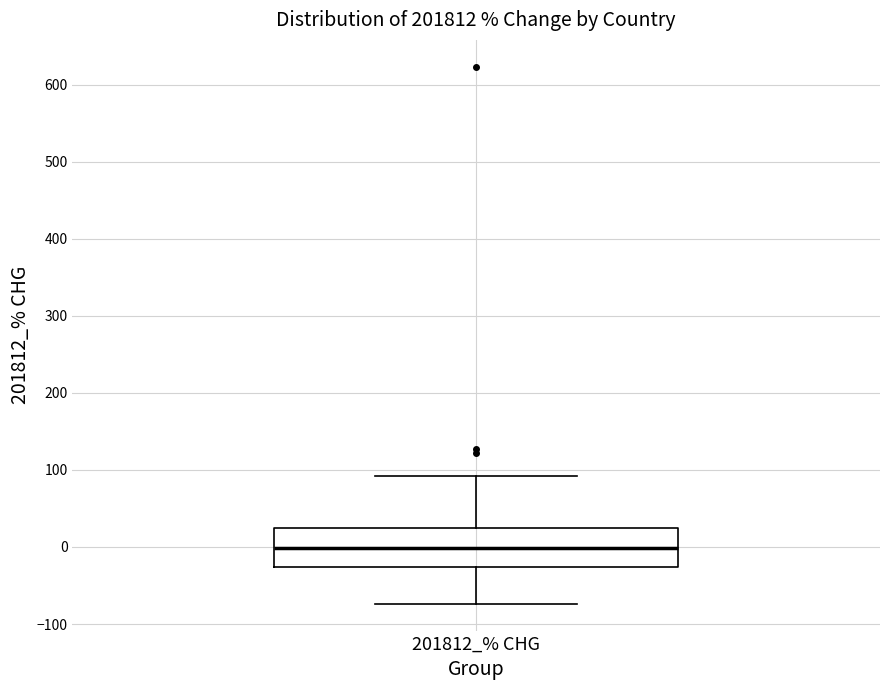

Transcribe this box plot: give where the median line is, the range the box spans, and where the two whiskers end, as read against the y-axis. The values are not printed on the chart, so give them approximately, as read against the axis.

median 0, box -30 to 20, whiskers -70 to 90